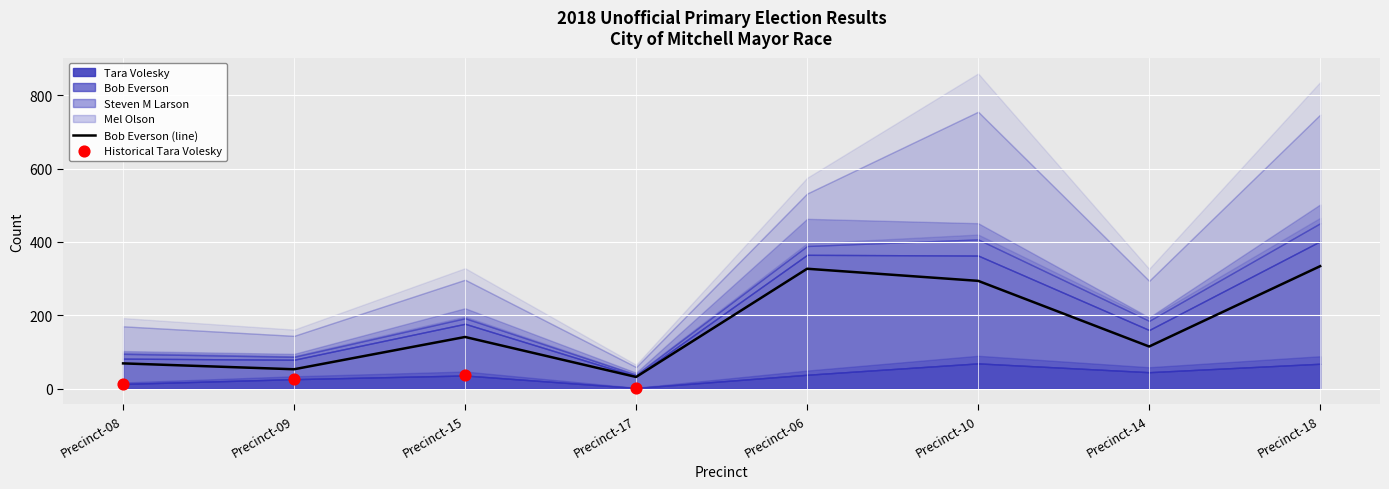

Which series has the largest total across all categories?

Bob Everson